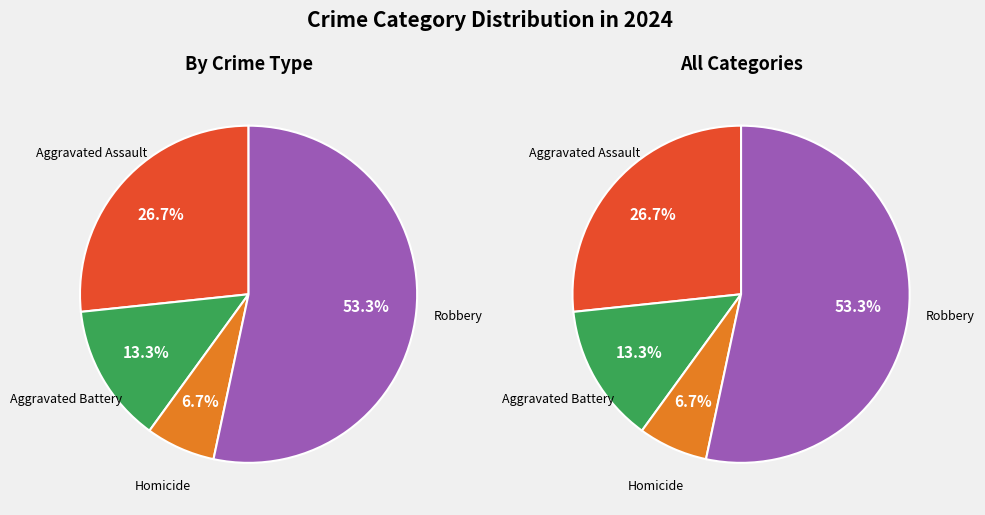

To the nearest percent, what is the average slice percentage?

25%